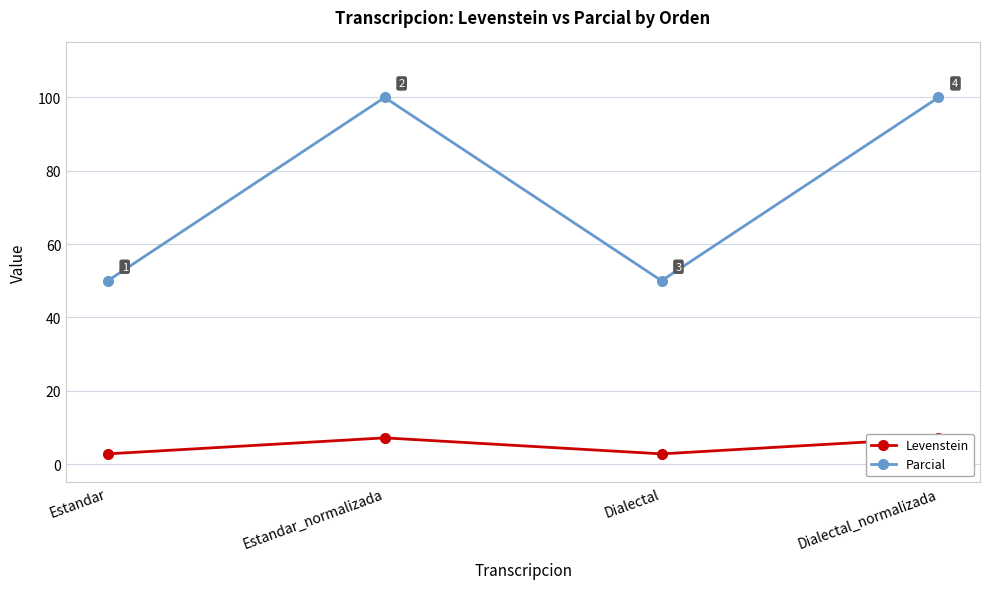

At which label does Levenstein first exceed 7?

Estandar_normalizada